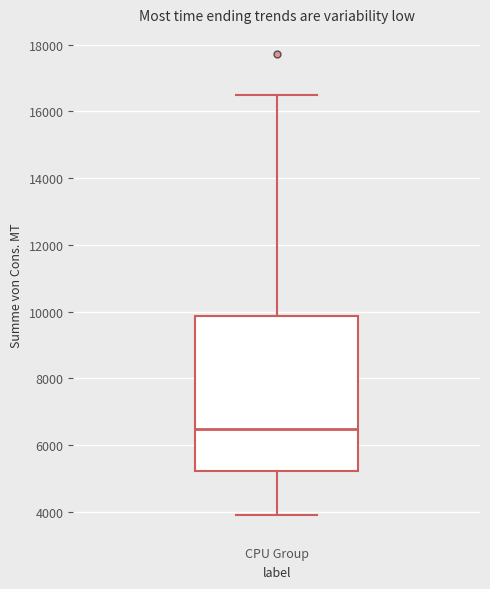

Read this box plot against the y-axis: the position of the median line, the range covered by the box, and the ends of both whiskers. The values are not printed on the chart, so give them approximately, as read against the axis.

median 6400, box 5200 to 9800, whiskers 4000 to 16400